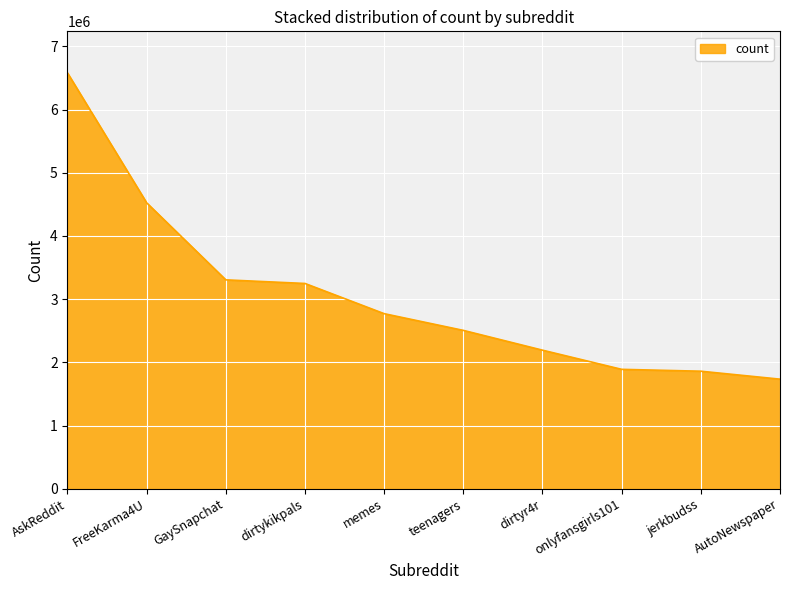

The value at GaySnapchat is 3304753. True or false?

True